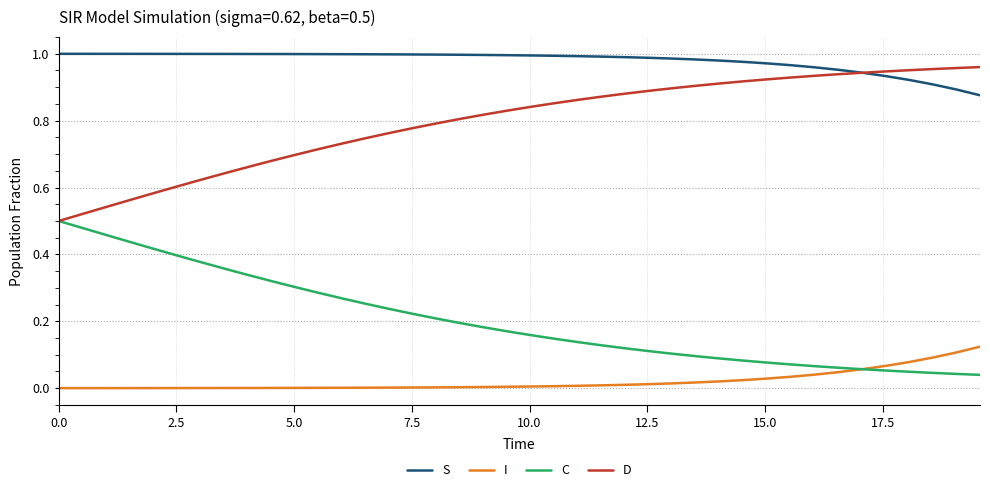

Rank the series by their average value, from highest to lowest.

S, D, C, I